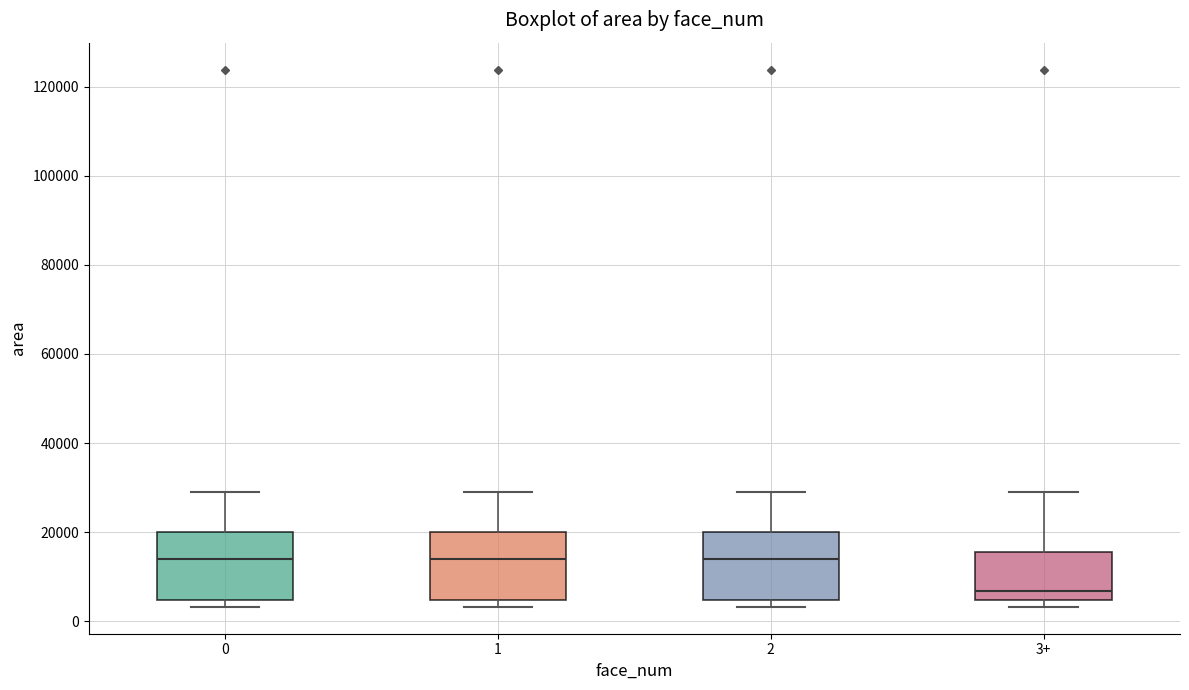

Which box has the lowest median line?

3+